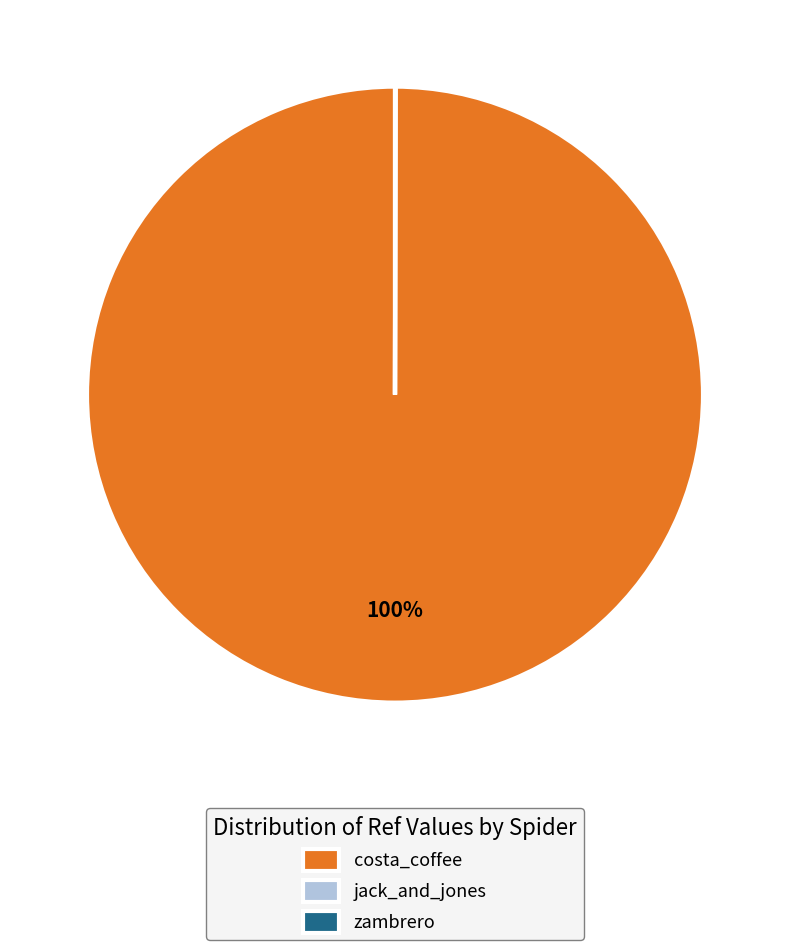

To the nearest percent, what is the average slice percentage?

33%